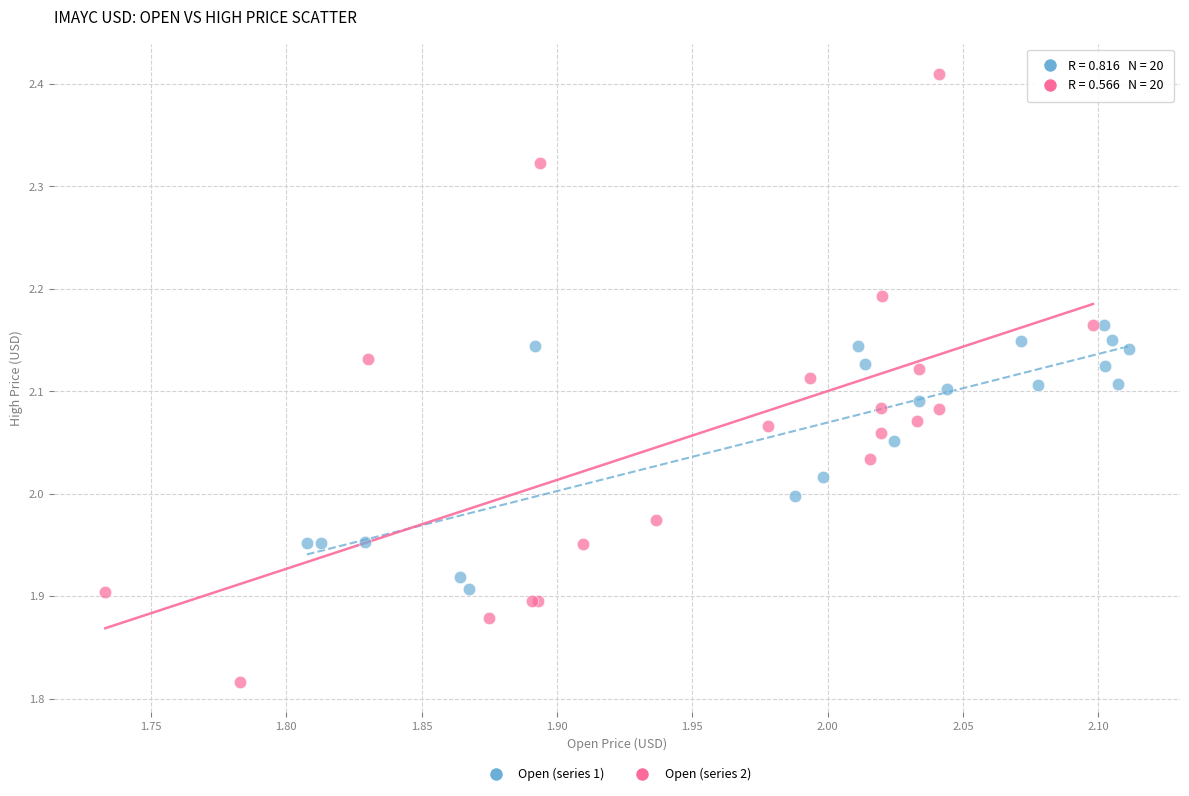

Which series has the widest spread of Y values?

Open (series 2)